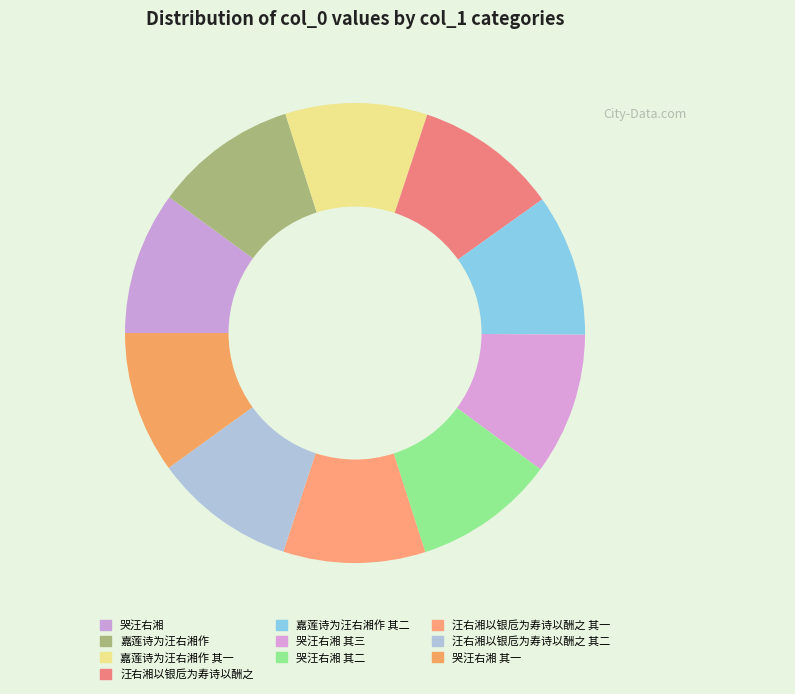

Is there a majority slice in this chart?

No